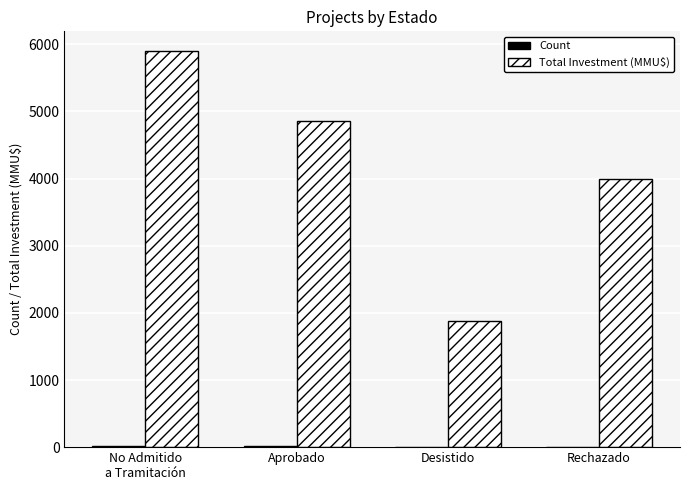

Is it true that Total Investment (MMU$) equals 1873 at Desistido?

True